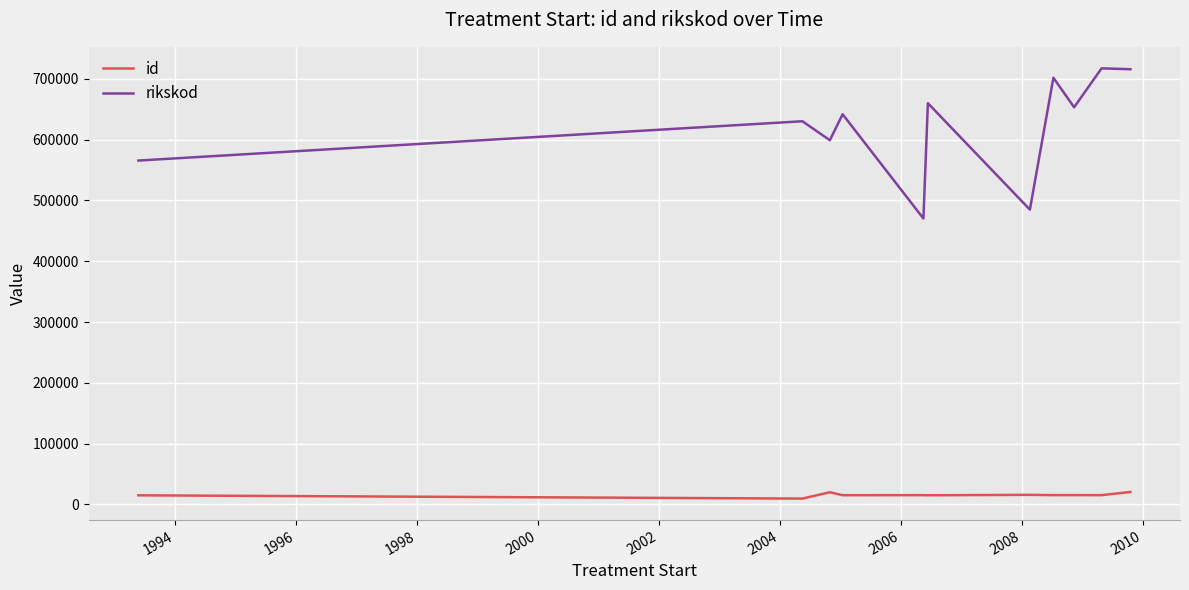

True or false: rikskod and id intersect in this chart.

False